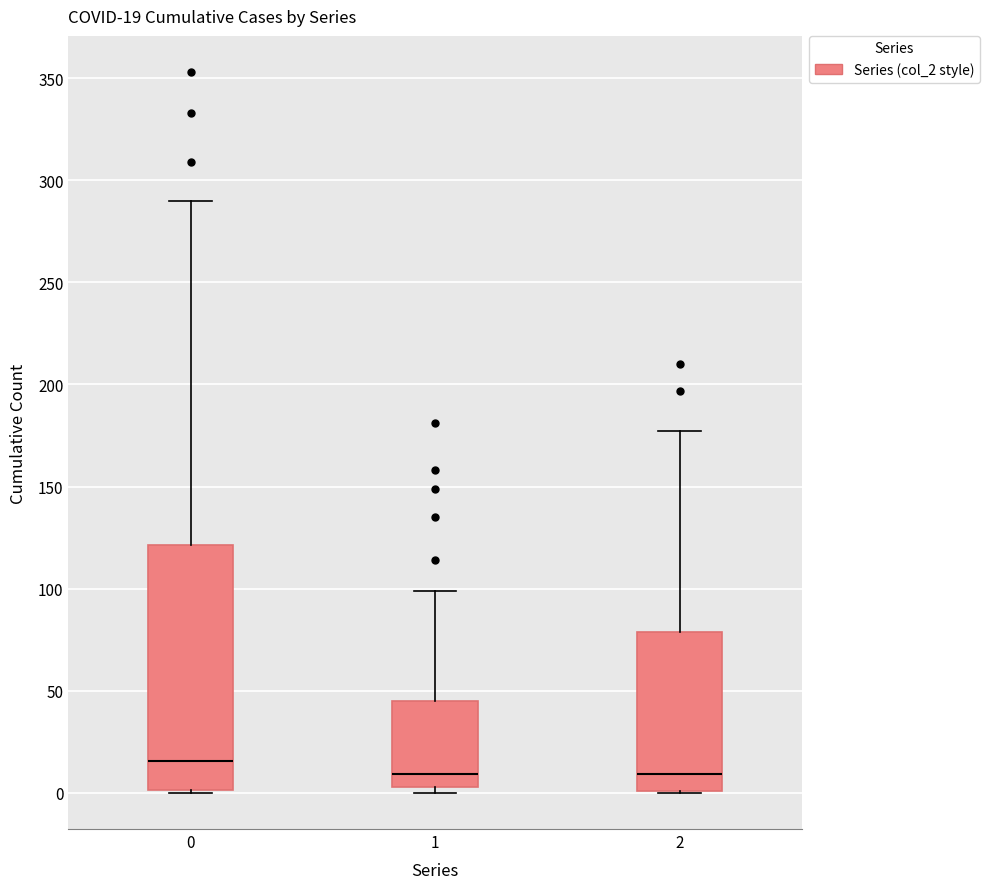

Comparing the boxes themselves (not the whiskers), which one is the tallest?

0